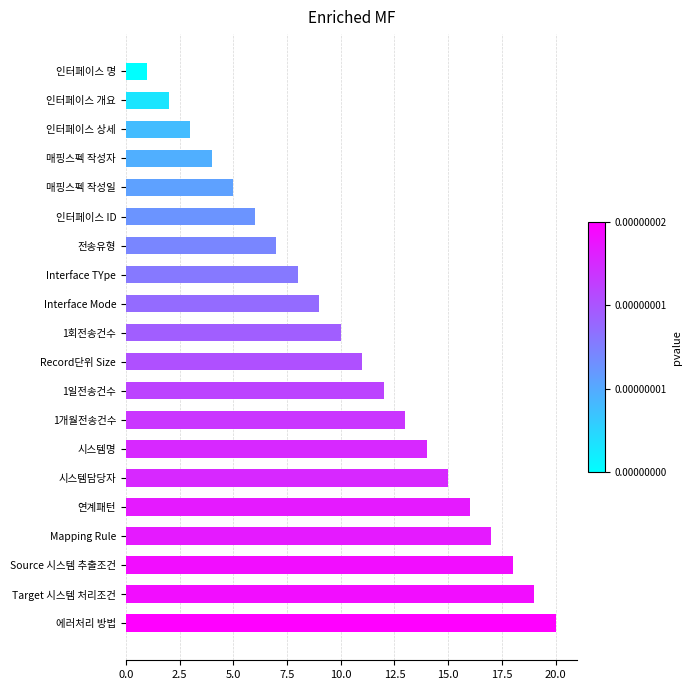

What is the change in value from 매핑스펙 작성일 to 에러처리 방법?

+15